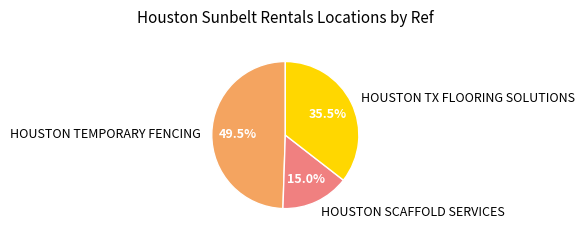

To the nearest percent, what is the combined percentage of HOUSTON TX FLOORING SOLUTIONS and HOUSTON TEMPORARY FENCING?

85%